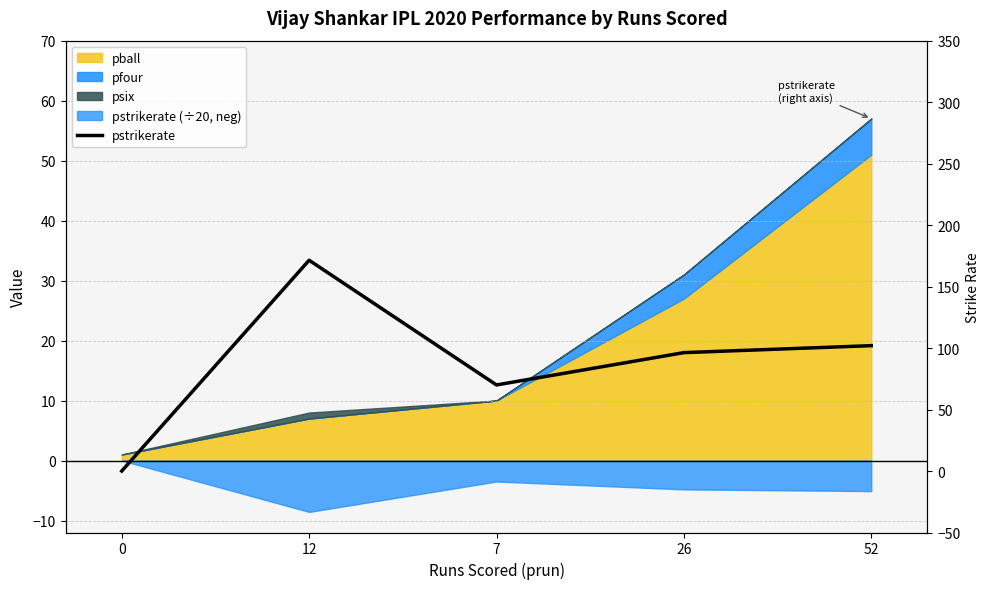

What position from the left is 7?

3